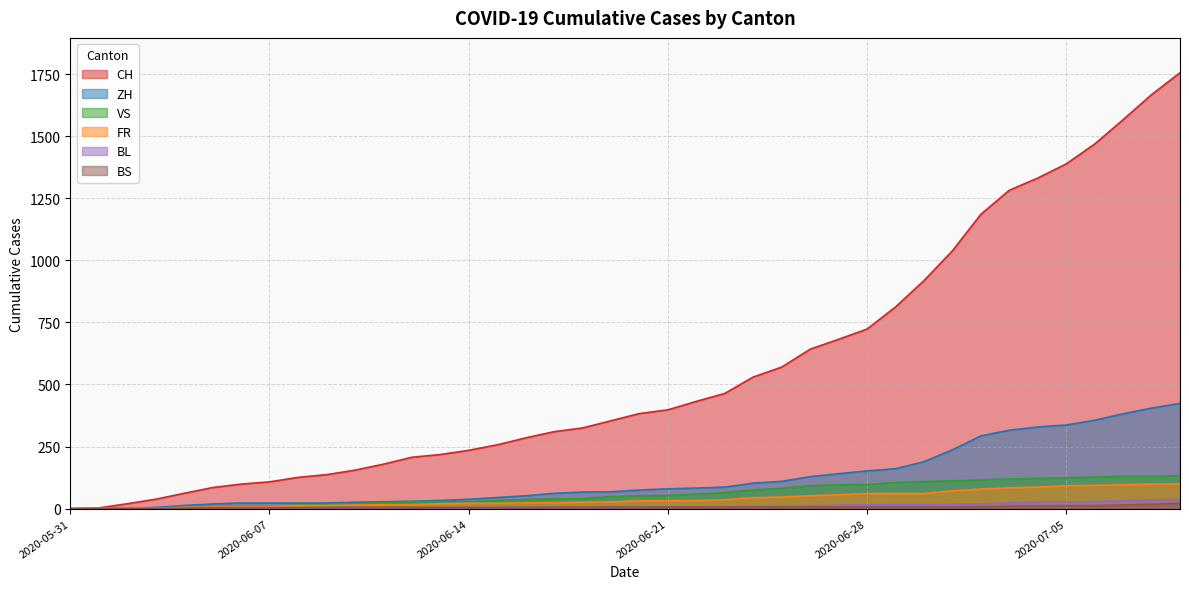

True or false: FR and VS intersect in this chart.

False